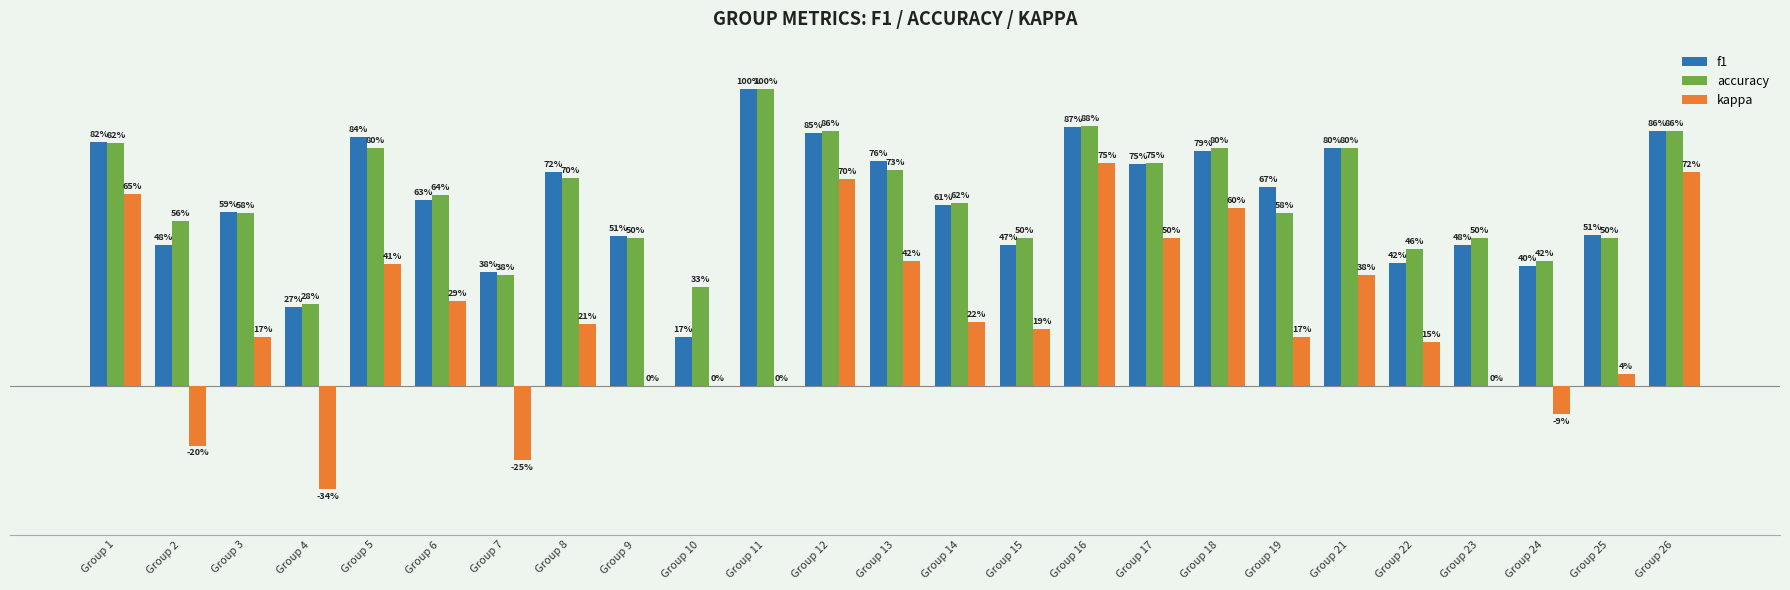

What are all the series names shown in the legend?

f1, accuracy, kappa